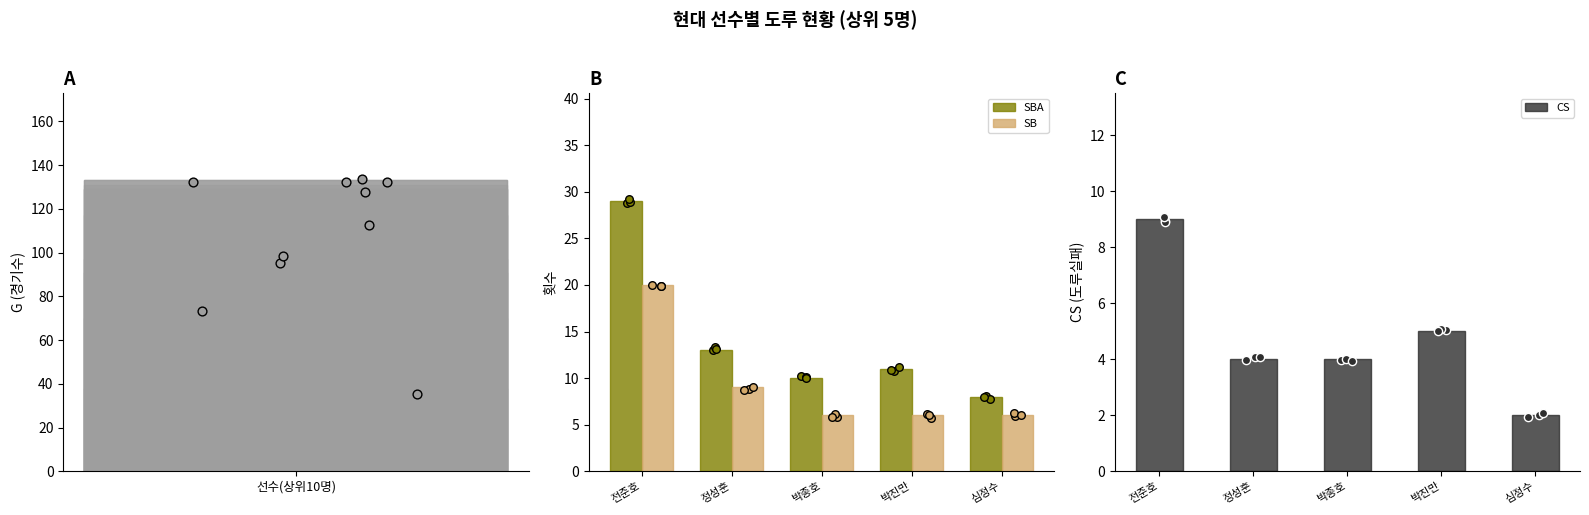

At which category is the sum across all series the highest?

전준호